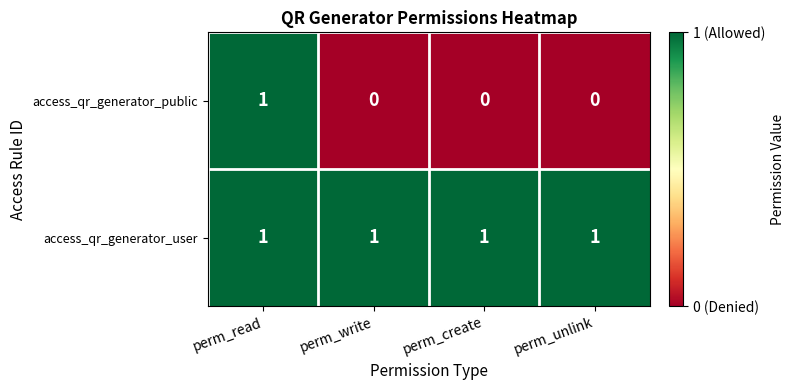

Count the access_qr_generator_public values in the range 0 to 1.

4